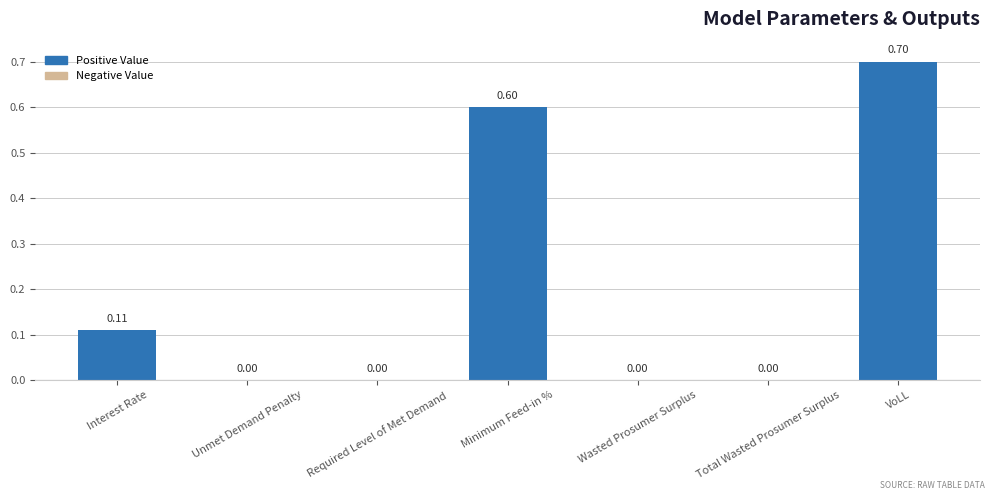

What is the sum of all values?

1.4